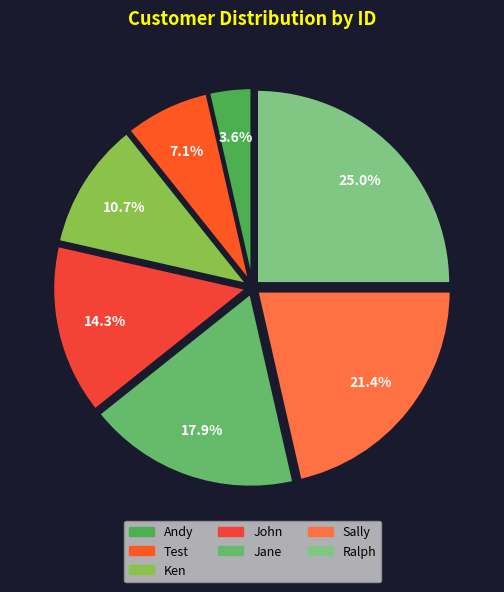

What is the change in value from Andy to John?

+3